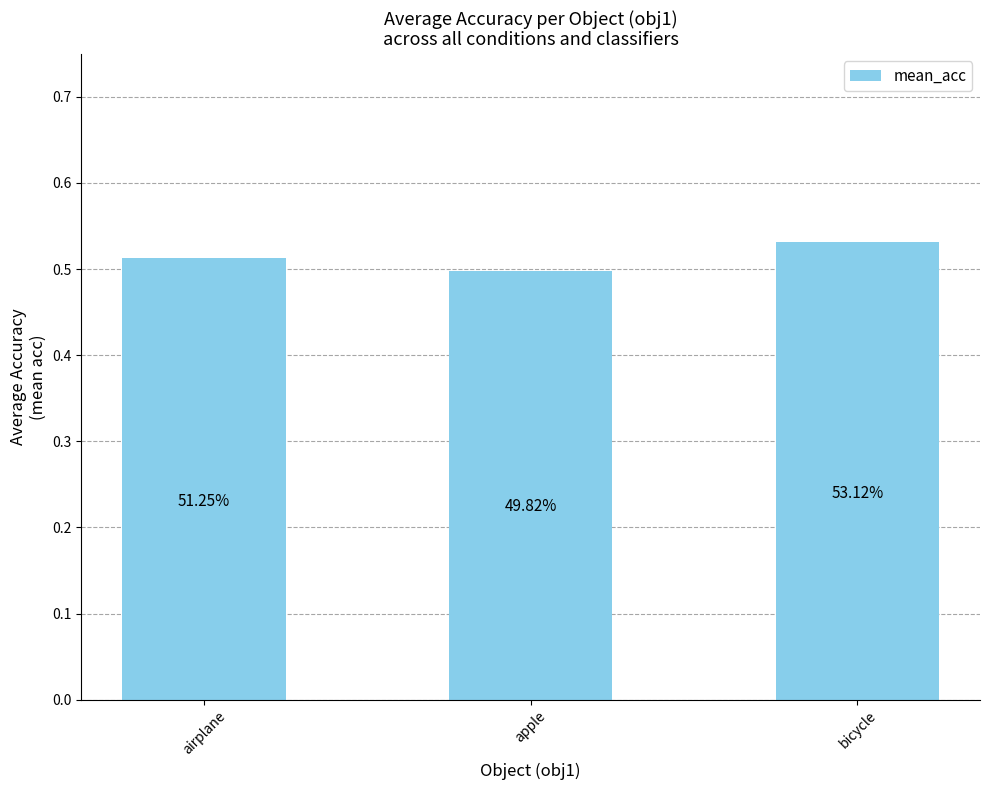

Which label corresponds to the smallest value in the chart?

apple